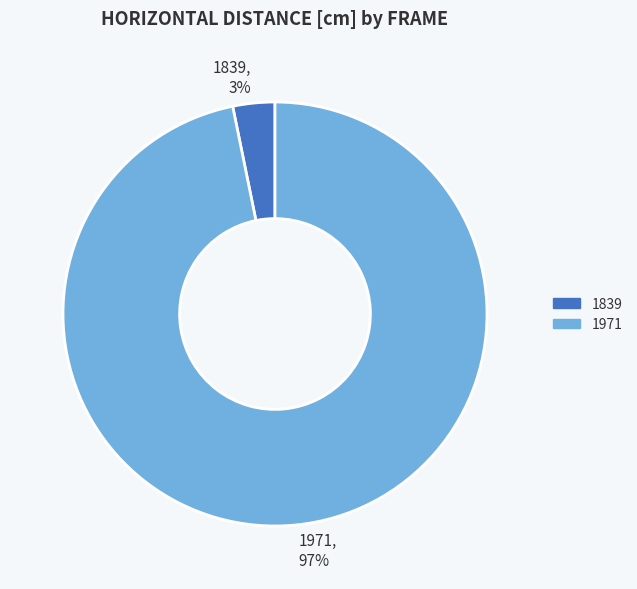

Which category accounts for the majority?

1971